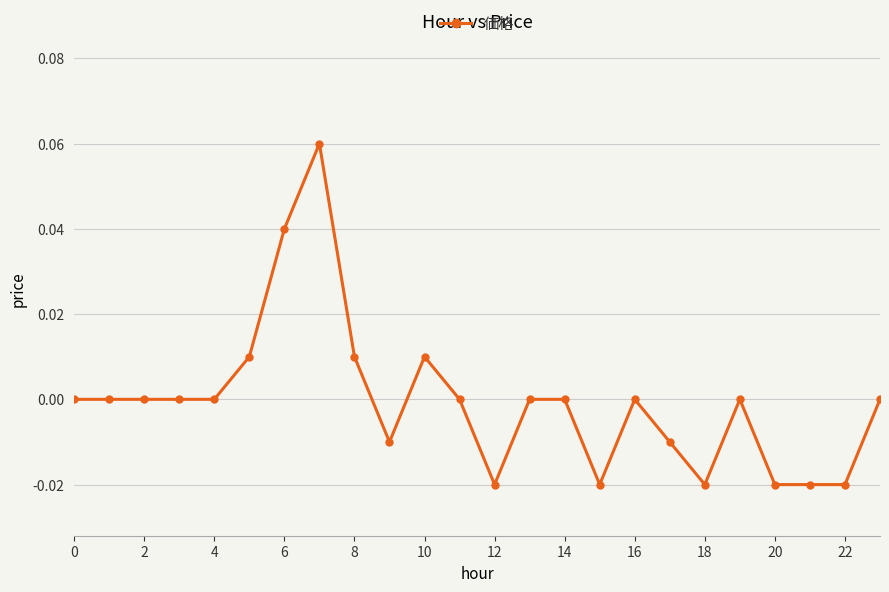

How many lines are shown in the chart?

1